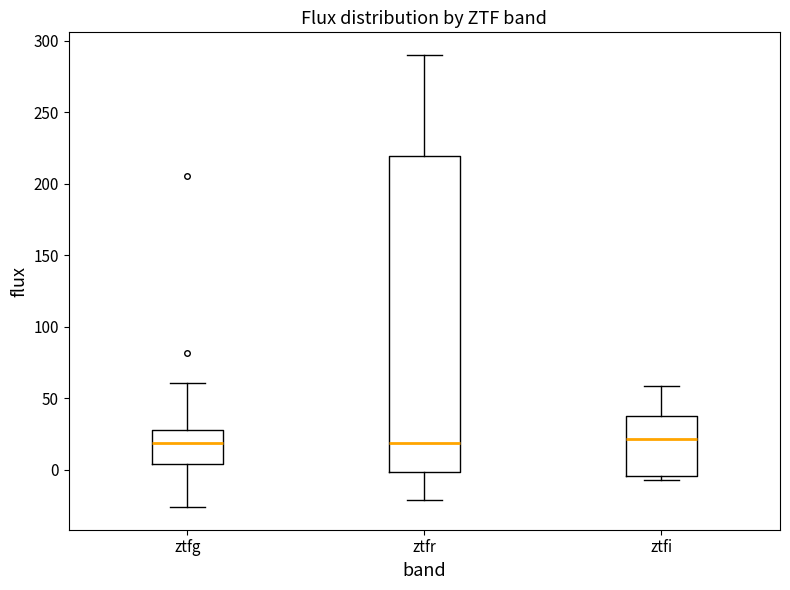

Reading left to right, transcribe this box plot: for each box, give where its median line is, the range the box spans, and where its two whiskers end, as read against the y-axis. The values are not printed on the chart, so give them approximately, as read against the axis.

ztfg: median 20, box 5 to 25, whiskers -25 to 60
ztfr: median 20, box 0 to 220, whiskers -20 to 290
ztfi: median 20, box -5 to 40, whiskers -5 (just below the box's lower edge) to 60